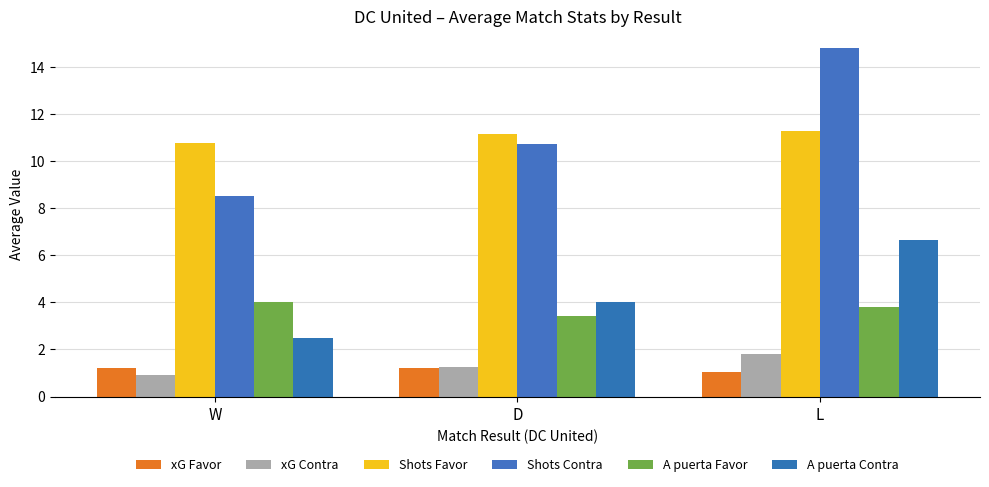

What are all the series names shown in the legend?

xG Favor, xG Contra, Shots Favor, Shots Contra, A puerta Favor, A puerta Contra